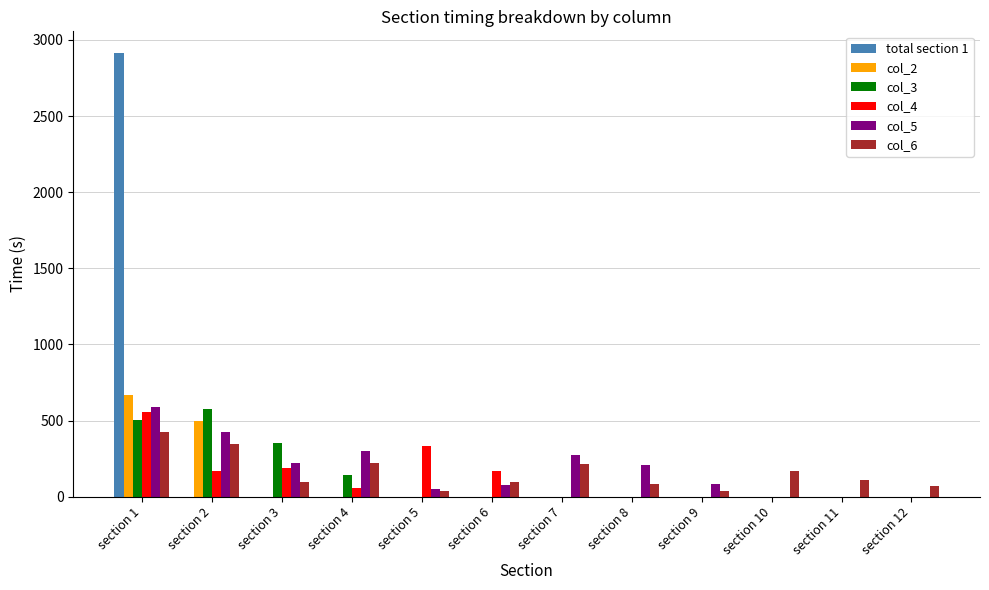

How many groups of bars are there?

12